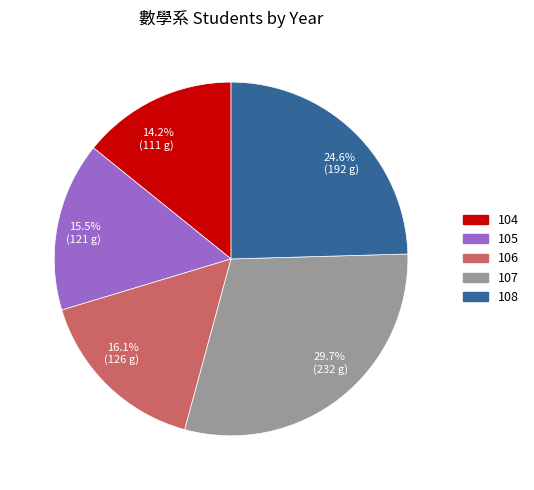

What is the total percentage of 16.1% (126 g) and 15.5% (121 g)?

31.6%